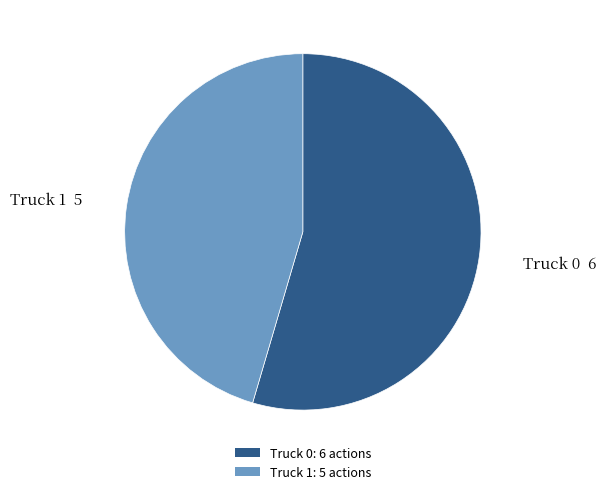

Do Truck 1: 5 actions and Truck 0: 6 actions together represent more than half of the pie?

Yes